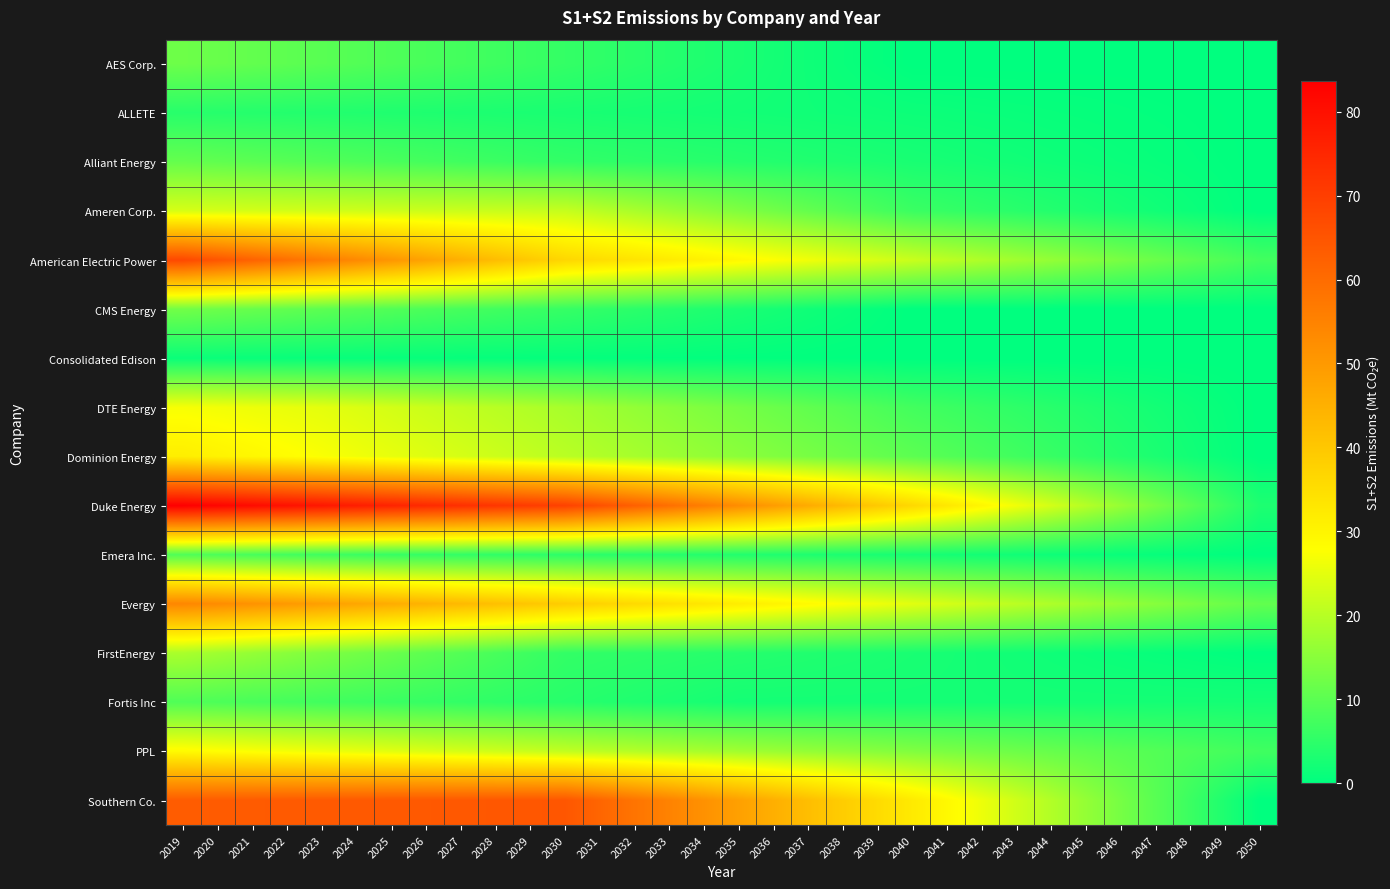

At which category is the sum across all series the highest?

2019